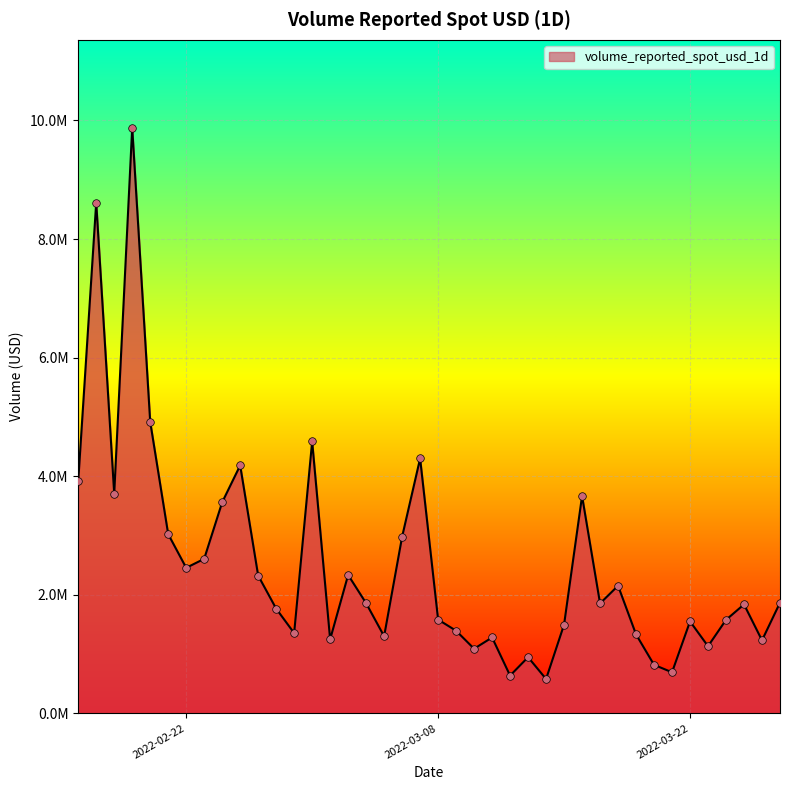

Does the chart have visible grid lines?

Yes